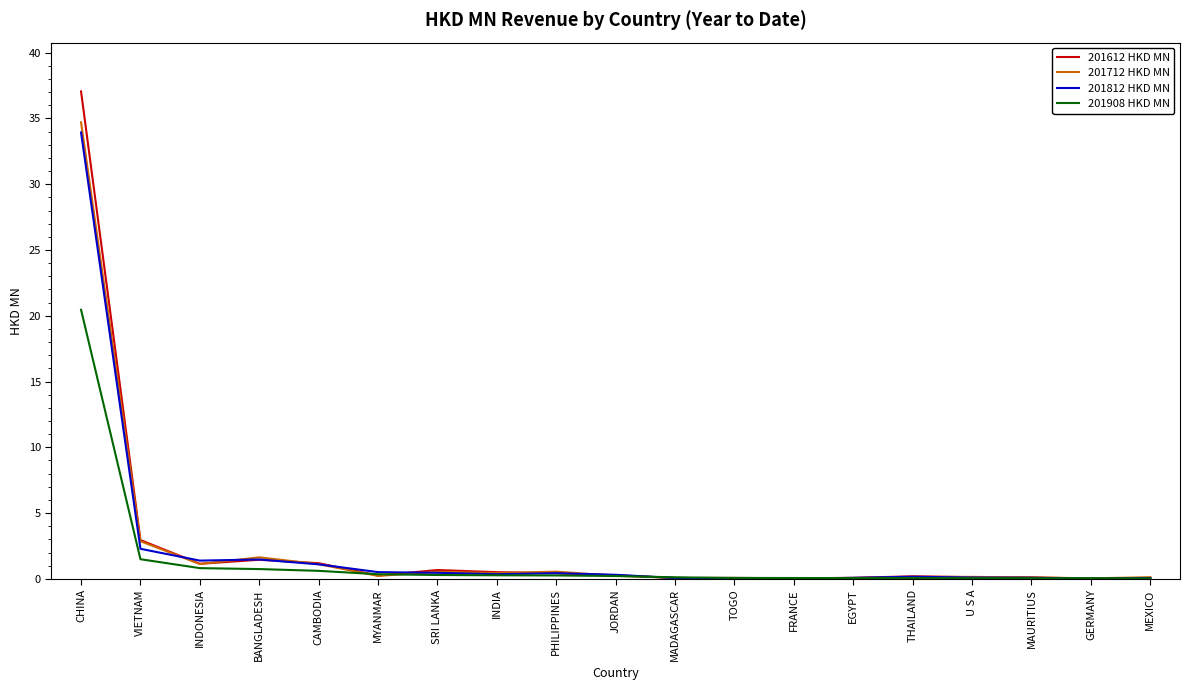

What is the difference between the maximum and minimum values in the 201812 HKD MN series?

33.9